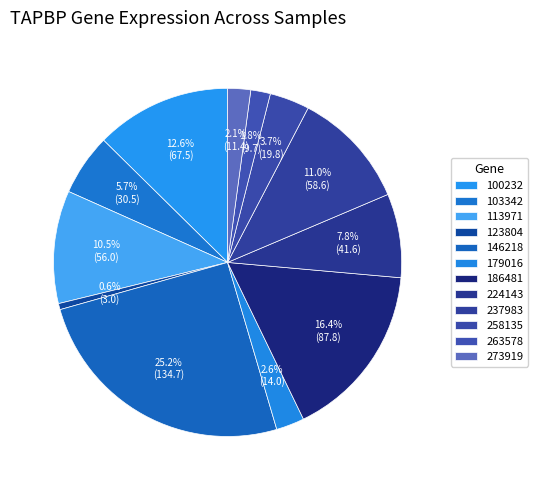

How many slices are in this pie chart?

12